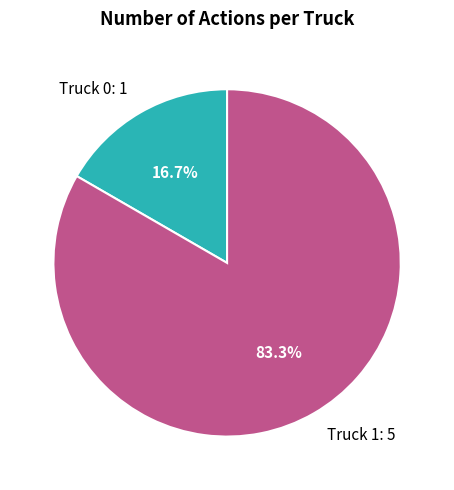

Count the number of slices in the pie.

2